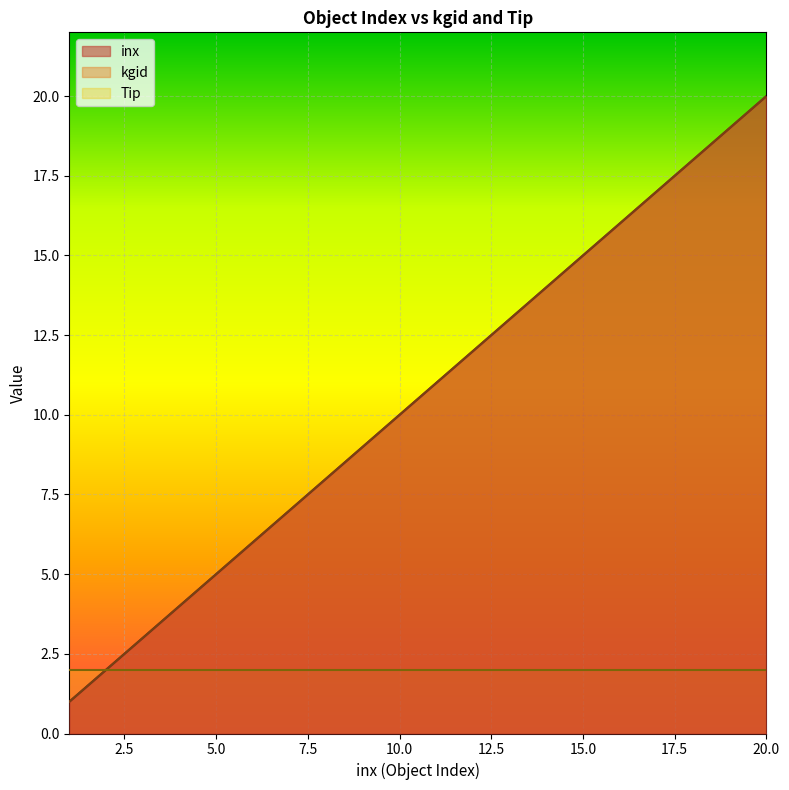

What is the highest value of the kgid series?

20